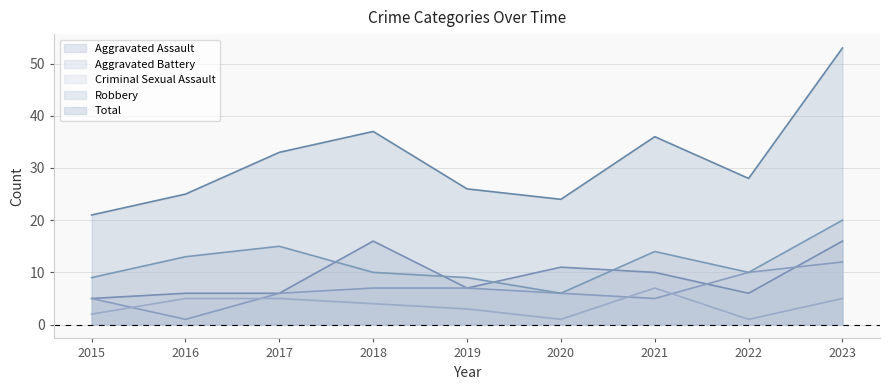

How many values in the Total series are below 28?

4